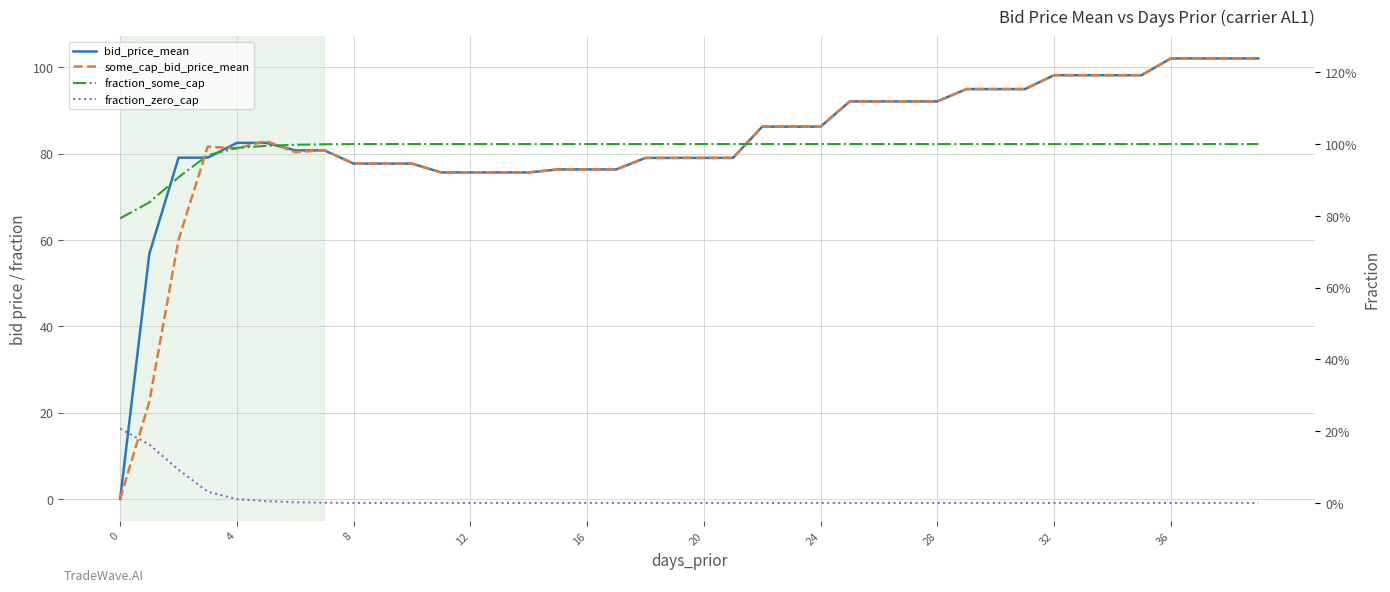

Reading right to left, extract all data points from this chart.

bid_price_mean: 102.1	102.1	102.1	102.1	98.2	98.2	98.2	98.2	95.0	95.0	95.0	92.1	92.1	92.1	92.1	86.2	86.2	86.2	79.0	79.0	79.0	79.0	76.3	76.3	76.3	75.6	75.6	75.6	75.6	77.7	77.7	77.7	80.8	80.8	82.5	82.5	79.1	79.1	56.8	0.0
some_cap_bid_price_mean: 102.1	102.1	102.1	102.1	98.2	98.2	98.2	98.2	95.0	95.0	95.0	92.1	92.1	92.1	92.1	86.2	86.2	86.2	79.0	79.0	79.0	79.0	76.3	76.3	76.3	75.6	75.6	75.6	75.6	77.7	77.7	77.7	80.8	80.3	82.9	81.2	81.6	60.0	22.5	0.0
fraction_some_cap: 1.0	1.0	1.0	1.0	1.0	1.0	1.0	1.0	1.0	1.0	1.0	1.0	1.0	1.0	1.0	1.0	1.0	1.0	1.0	1.0	1.0	1.0	1.0	1.0	1.0	1.0	1.0	1.0	1.0	1.0	1.0	1.0	1.0	1.0	1.0	1.0	1.0	0.9	0.8	0.8
fraction_zero_cap: 0.0	0.0	0.0	0.0	0.0	0.0	0.0	0.0	0.0	0.0	0.0	0.0	0.0	0.0	0.0	0.0	0.0	0.0	0.0	0.0	0.0	0.0	0.0	0.0	0.0	0.0	0.0	0.0	0.0	0.0	0.0	0.0	0.0	0.0	0.0	0.0	0.0	0.1	0.2	0.2